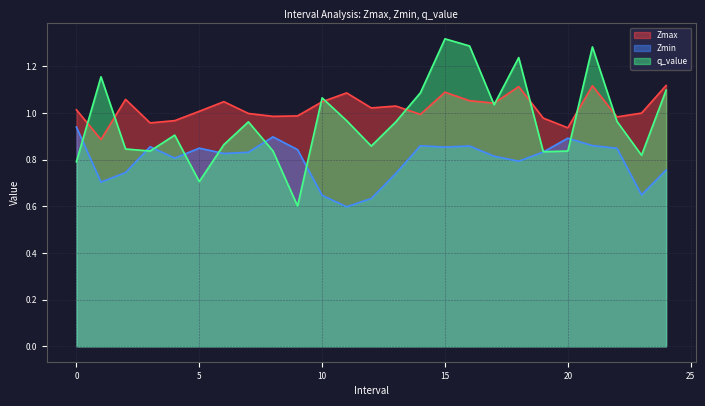

At how many categories does at least one series exceed 0?

25